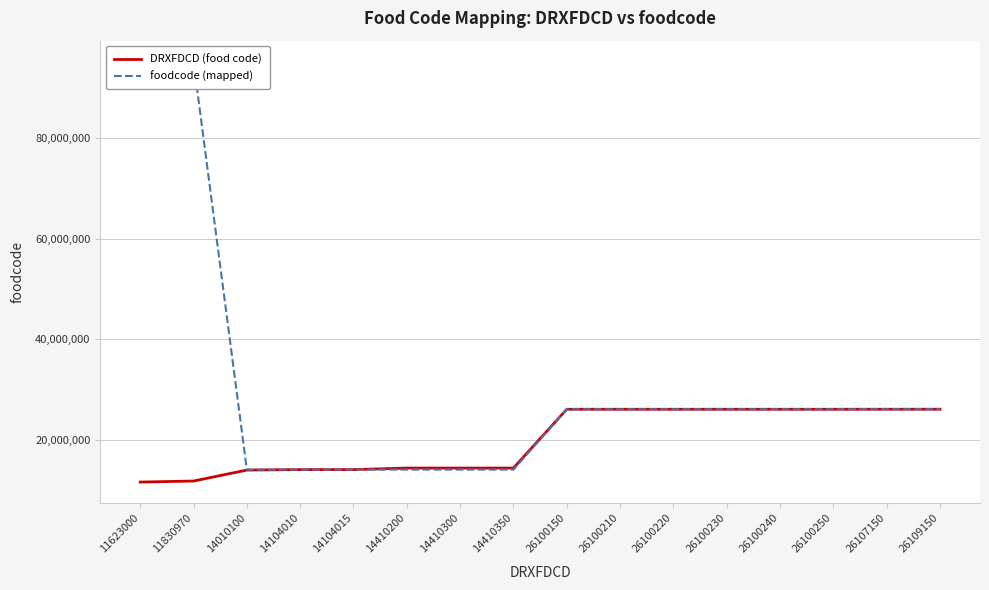

True or false: DRXFDCD (food code) and foodcode (mapped) cross at least once.

True